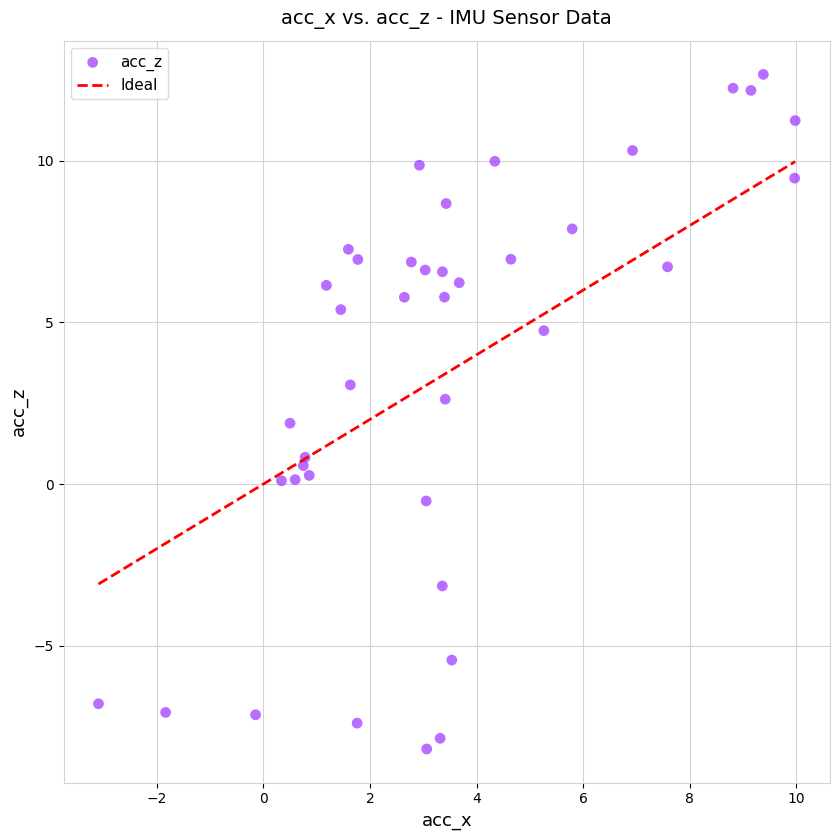

What is the range of Y values (max minus min)?

20.9